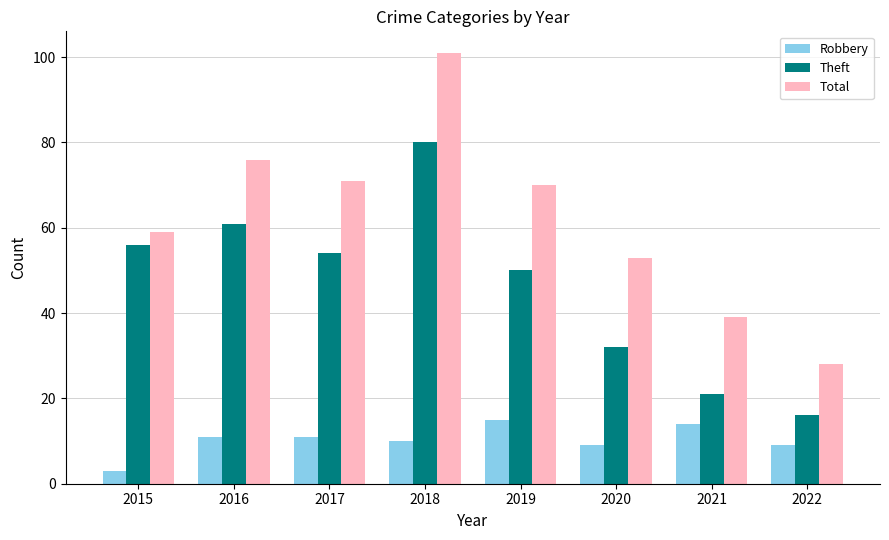

What is the difference between the maximum and minimum values in the Theft series?

64